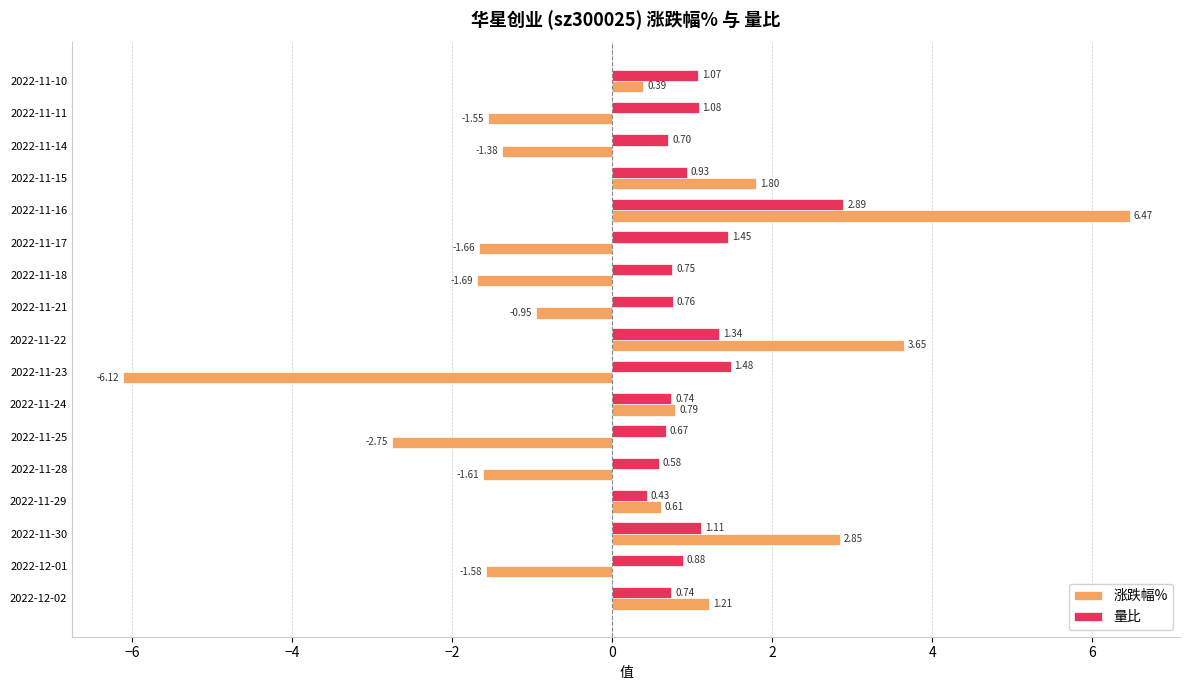

What is the difference between the highest and lowest values at 2022-11-22?

2.3